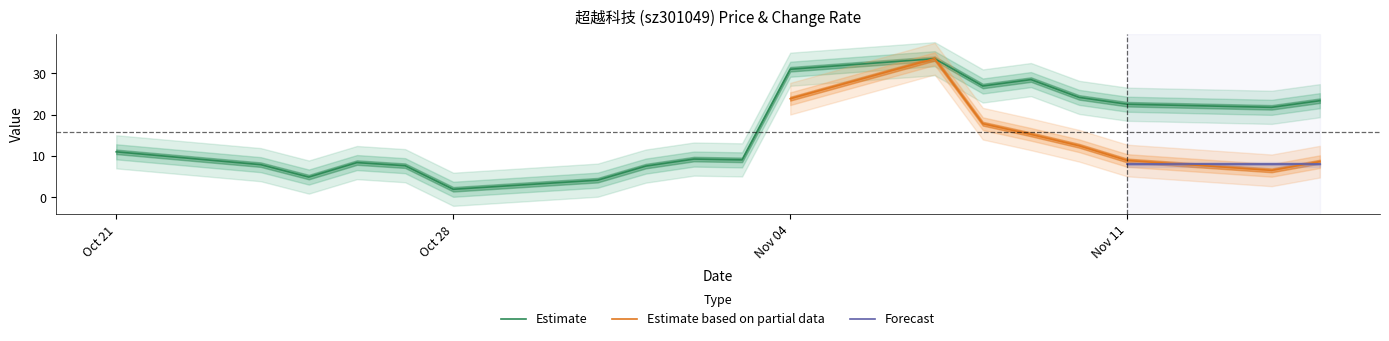

How many data points are above 11?

9